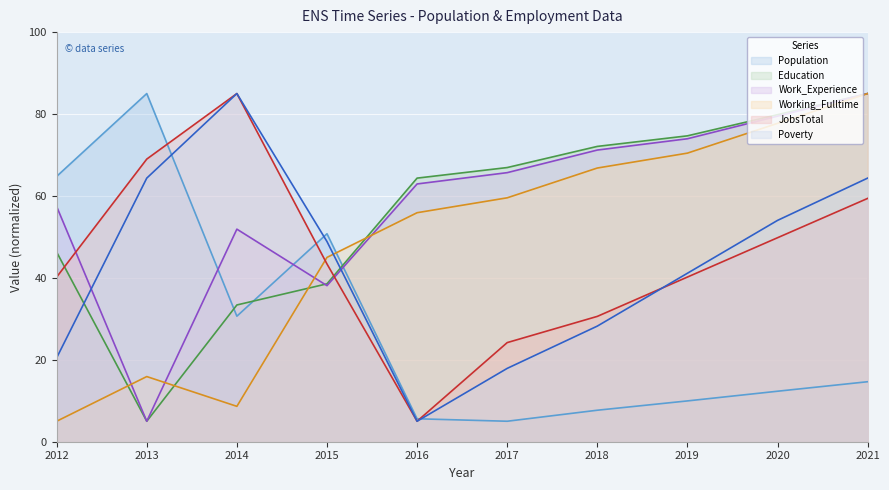

What is the value of the Education point at the 2nd from the left?

5.0